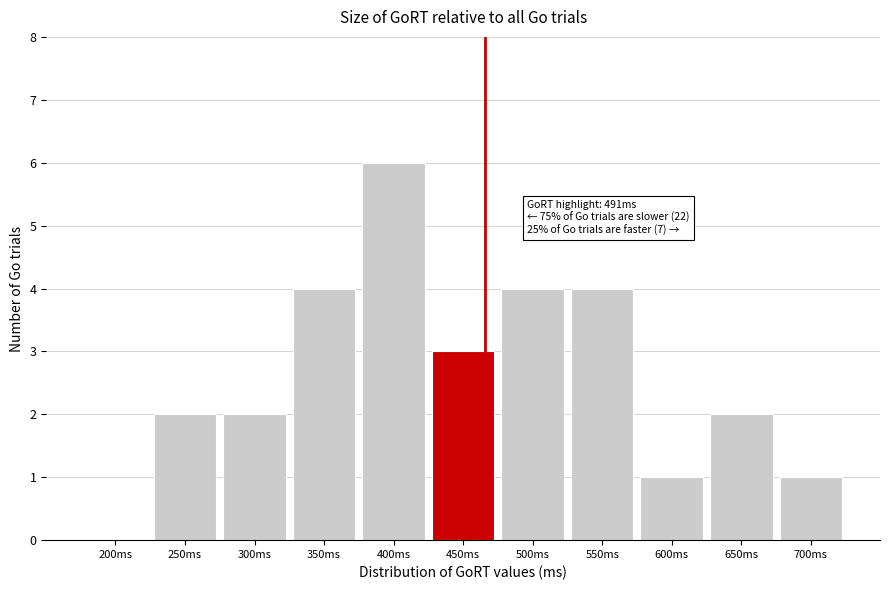

Reading left to right, what are all the values shown in this chart?

200ms=0	250ms=2	300ms=2	350ms=4	400ms=6	450ms=3	500ms=4	550ms=4	600ms=1	650ms=2	700ms=1